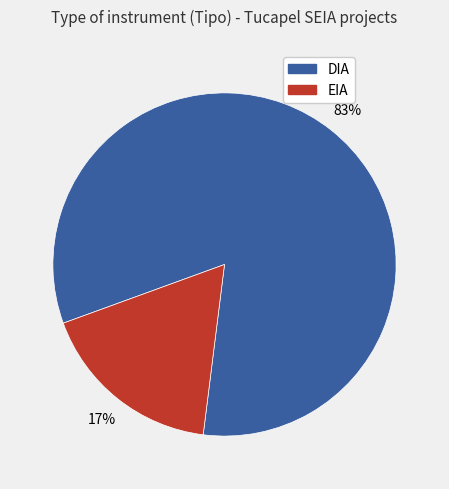

The EIA slice represents 17% of the pie. True or false?

True